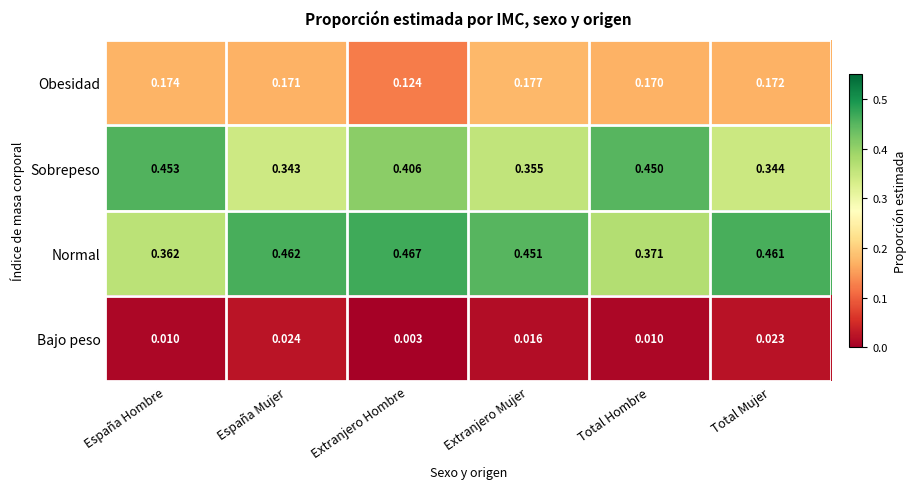

Between Extranjero Hombre and Total Hombre, which series saw the biggest shift?

Normal